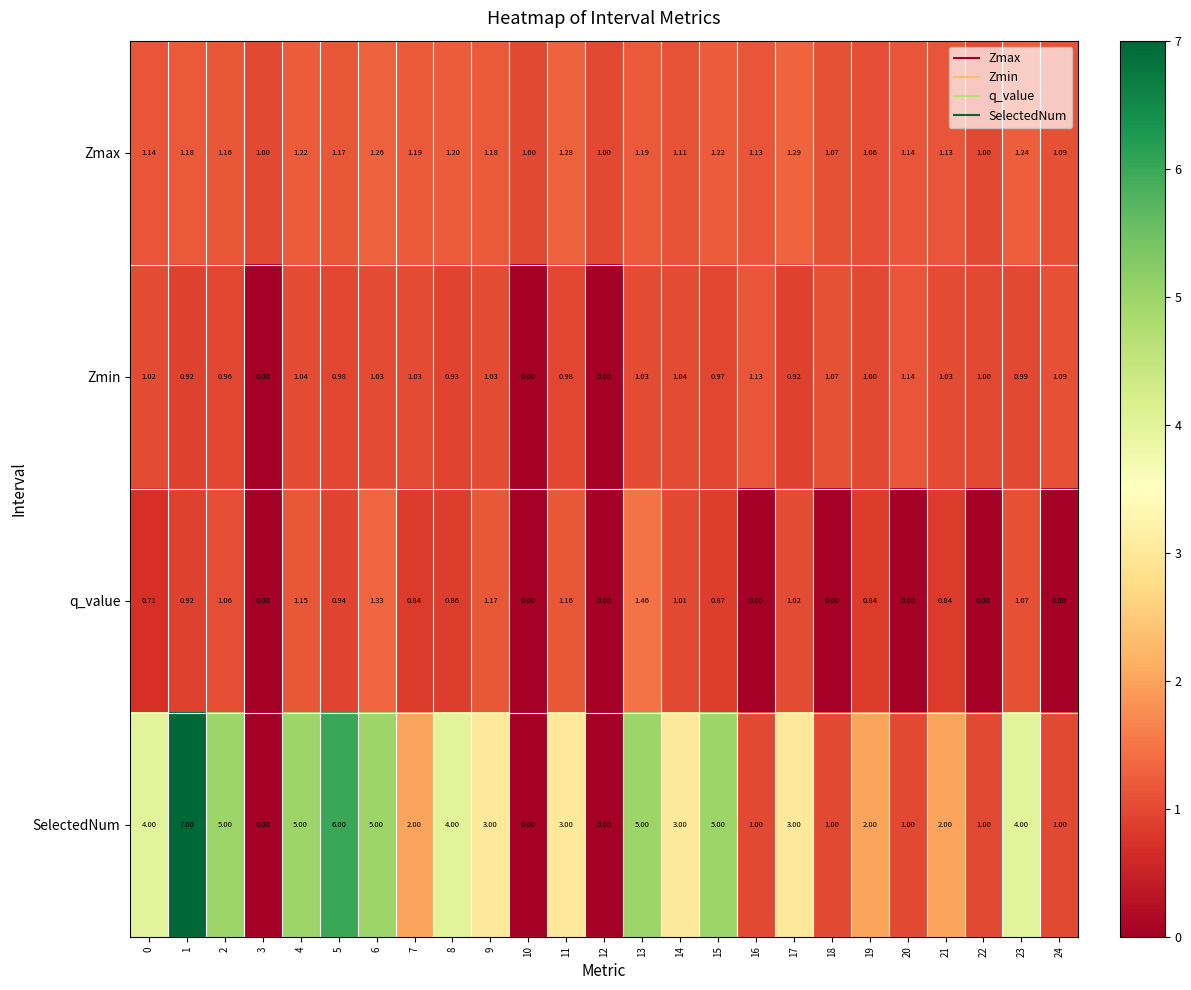

At which category is the sum across all series the highest?

1